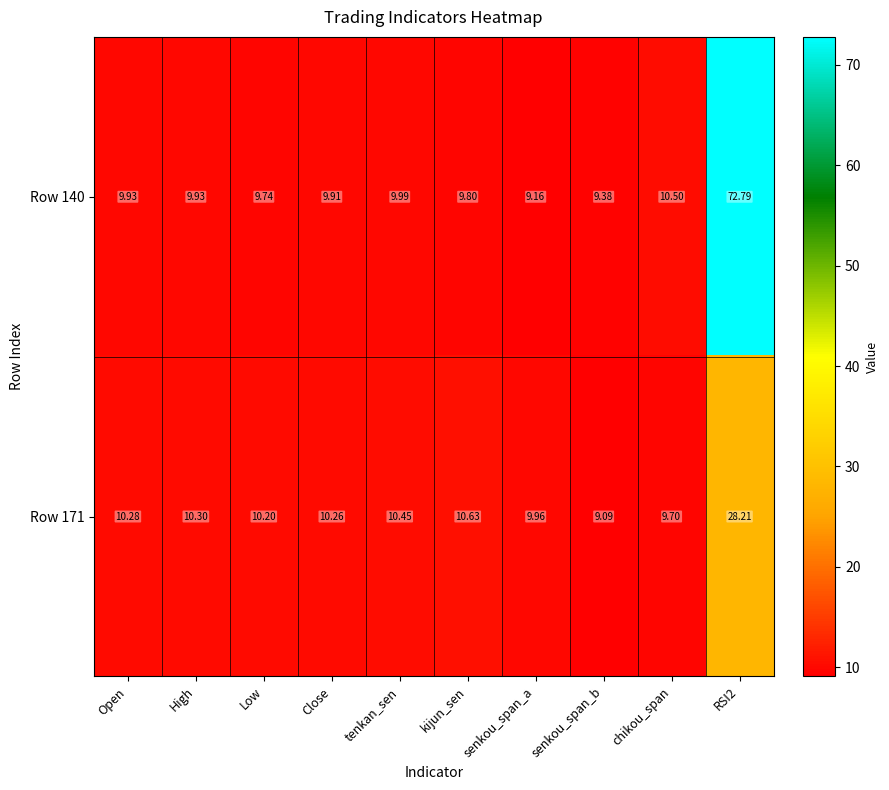

What is the maximum value shown in the chart?

72.8